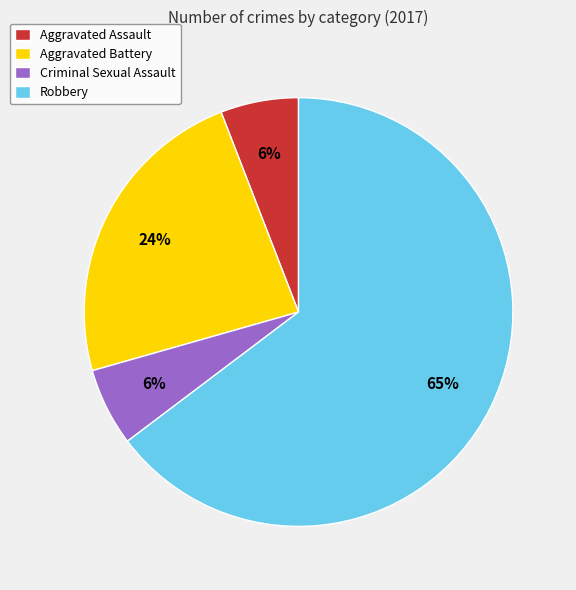

To the nearest percent, what portion does Aggravated Battery represent?

24%